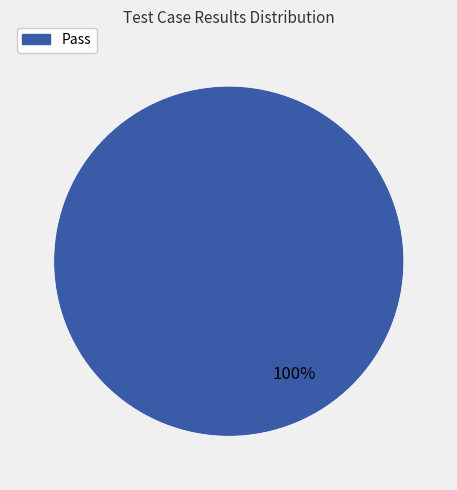

Is there a majority slice in this chart?

Yes